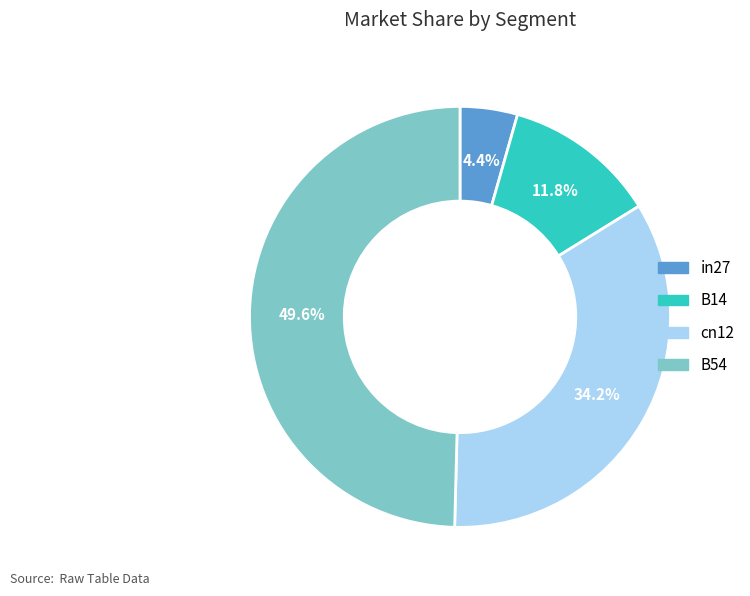

To the nearest percent, what is the difference between the largest and smallest slice percentages?

45%